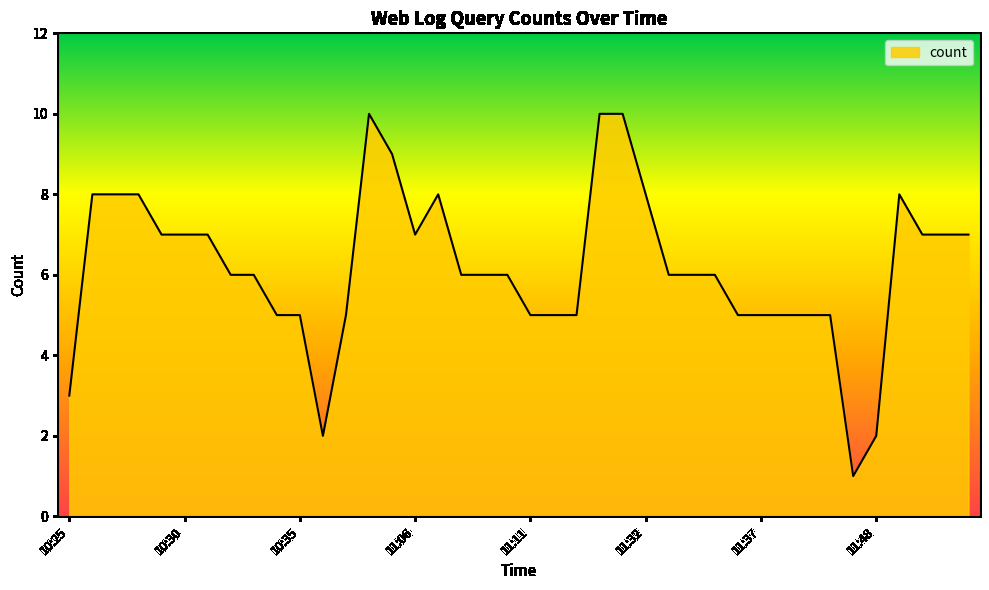

What is the difference between the second highest and minimum values?

9